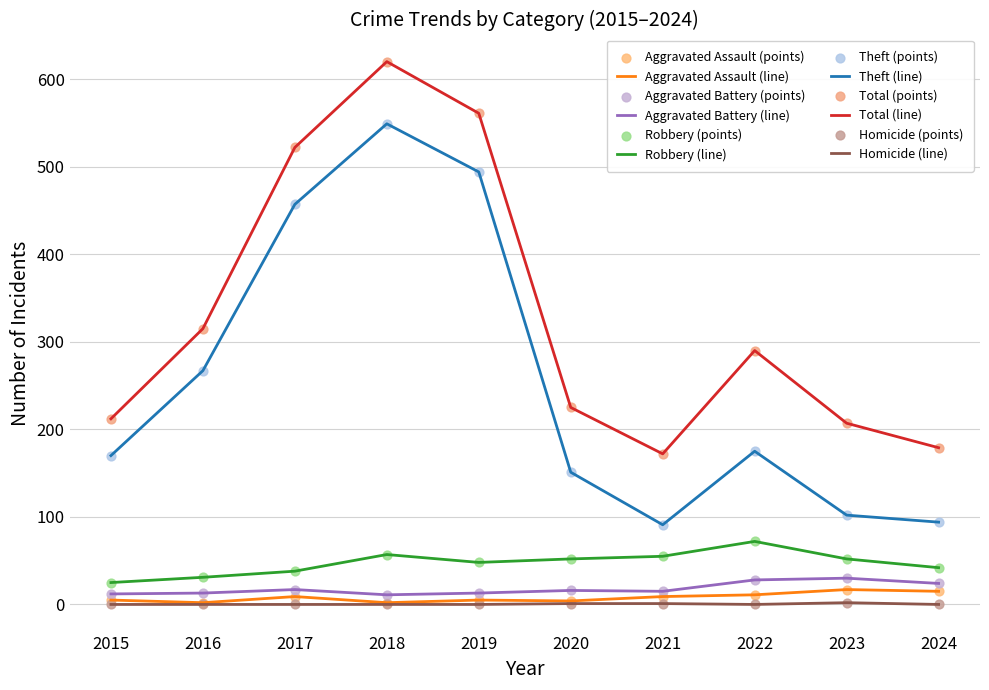

Which series has the largest total across all categories?

Total (line)